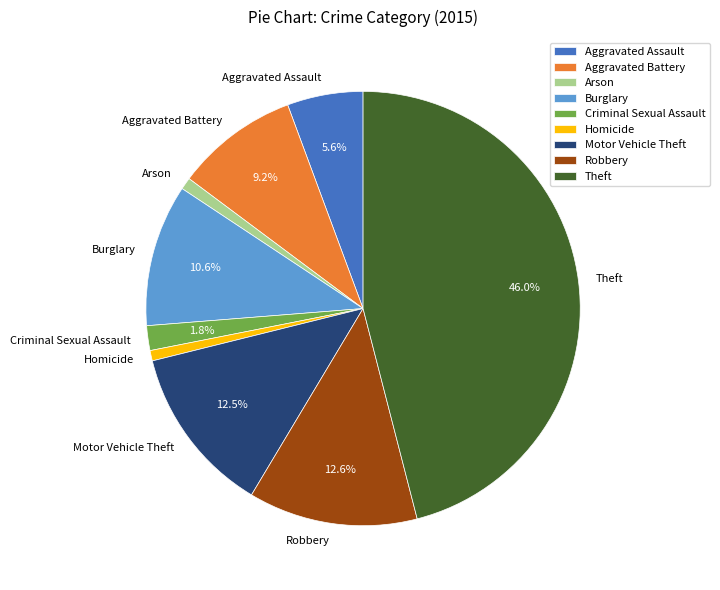

Which slice is the largest?

Theft